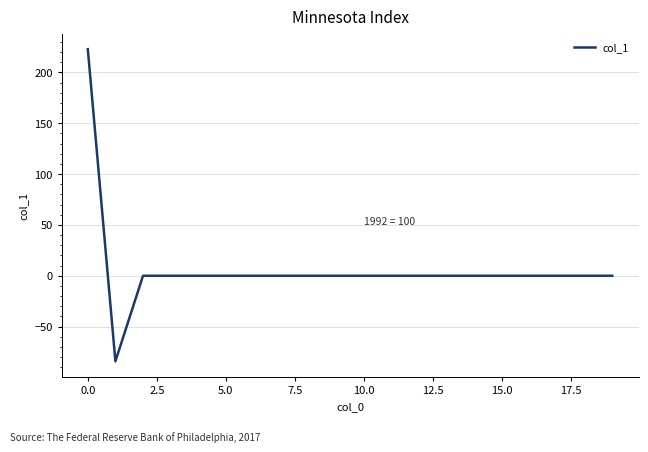

What is the difference between the maximum and minimum values?

307.1